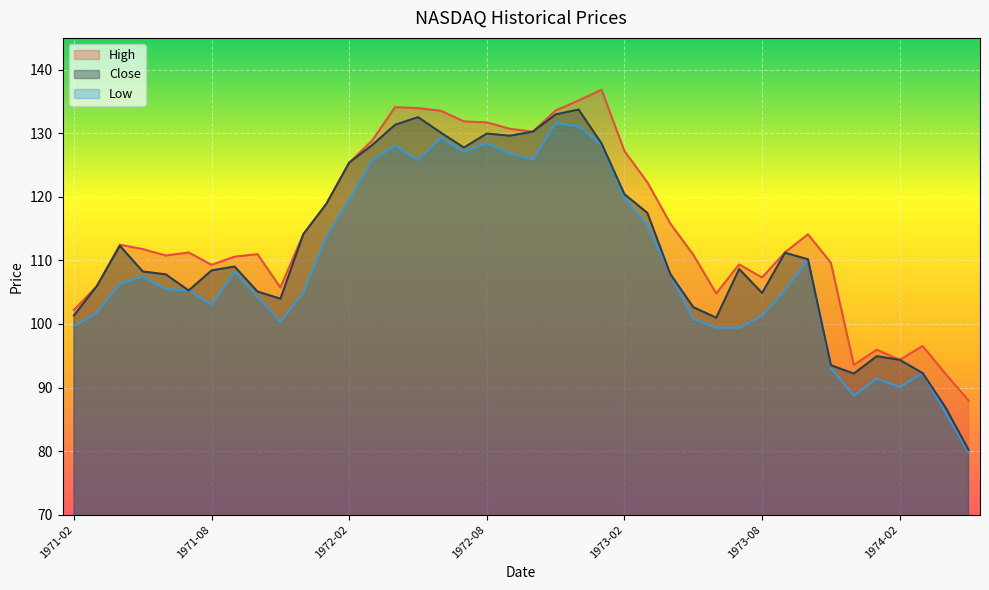

True or false: High and Low cross at least once.

False